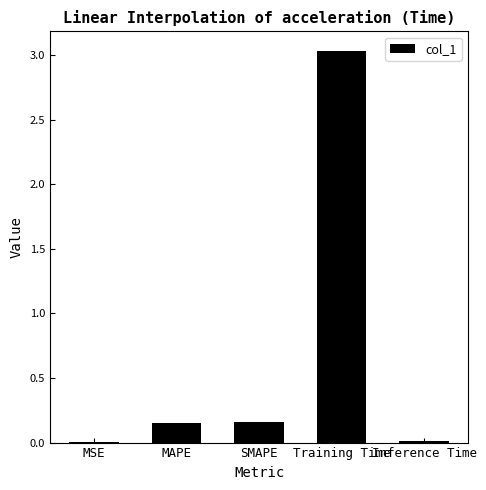

What is the sum of the values at Training Time and SMAPE?

3.2